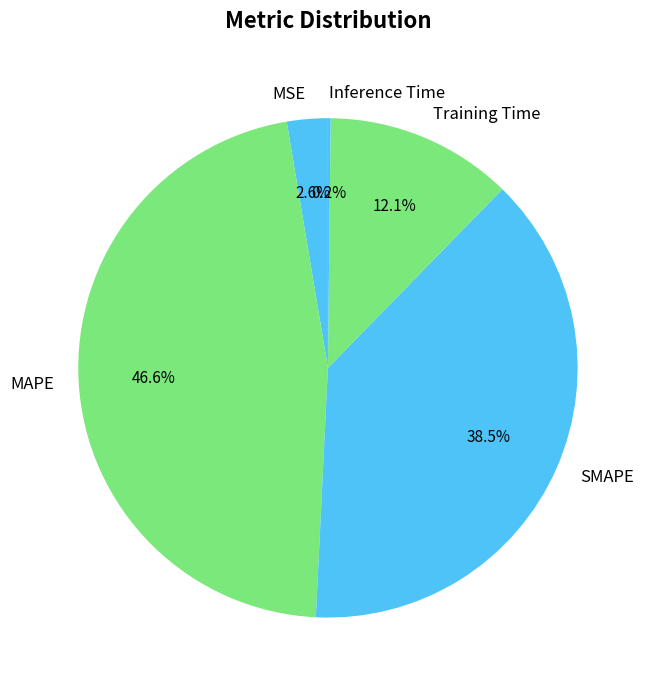

What percentage is the MAPE slice, to the nearest percent?

47%